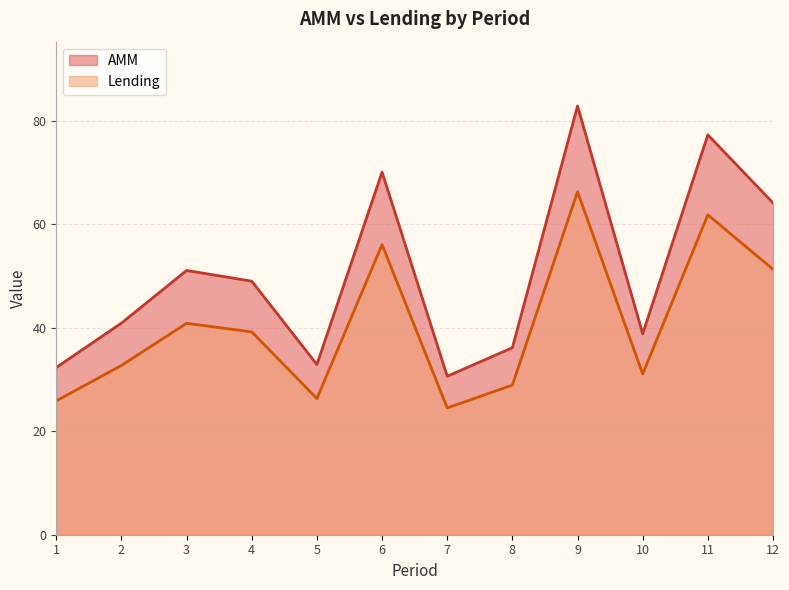

Read the AMM value at 8.

36.2